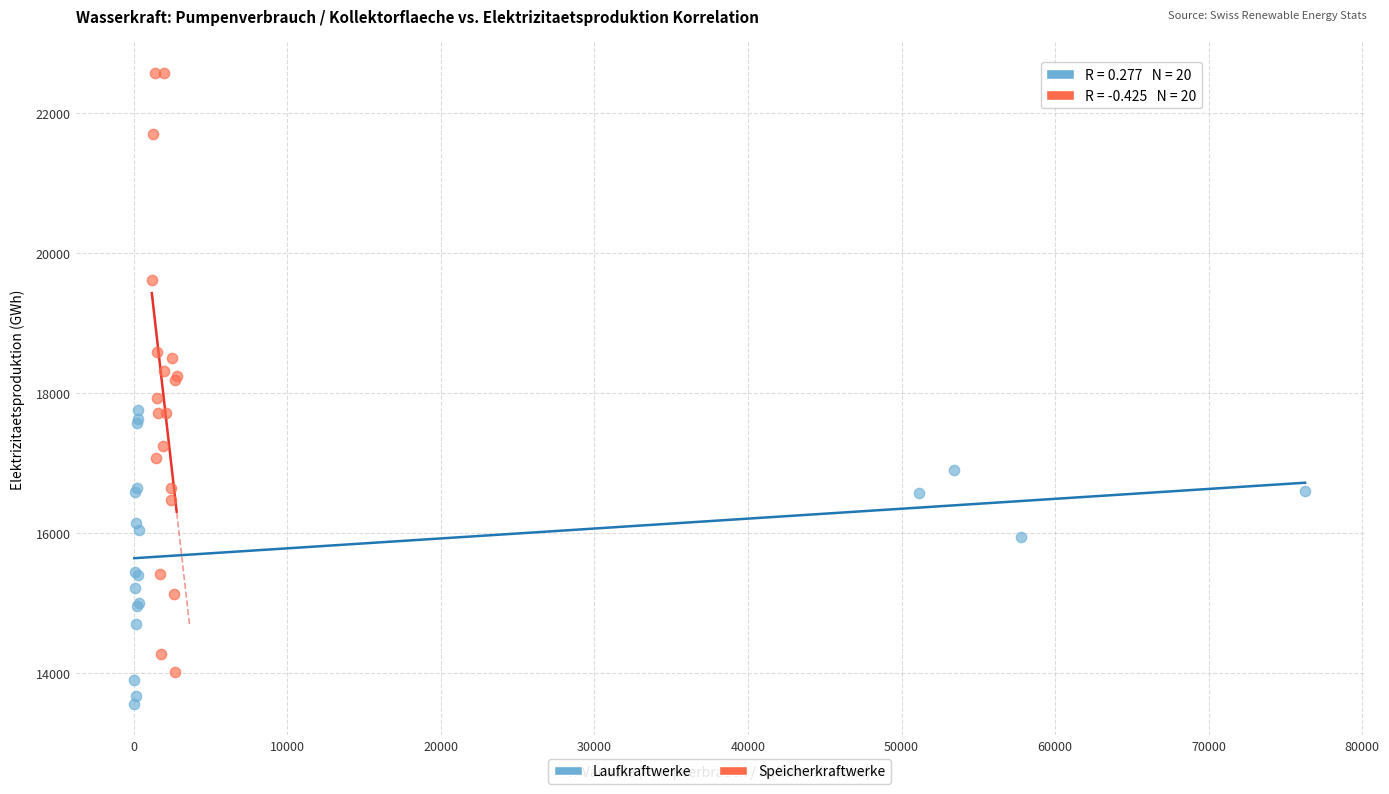

Which series contains the lowest Y value?

Laufkraftwerke